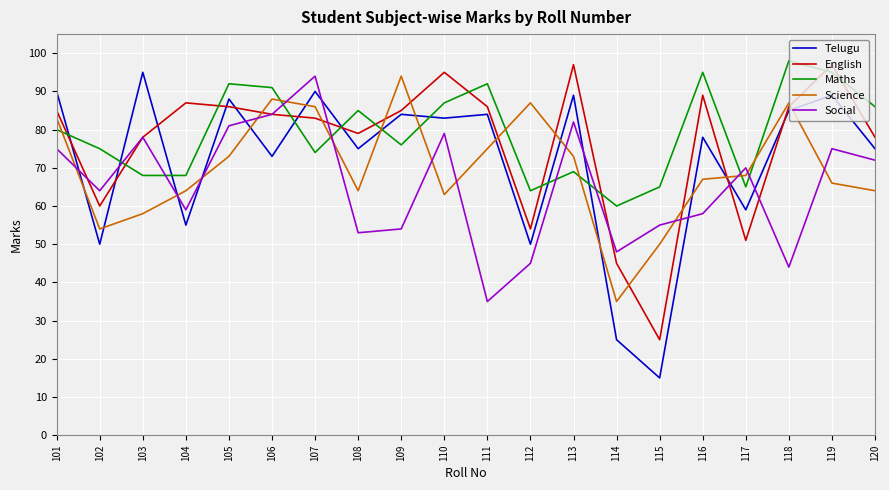

Reading right to left, what are all the values shown in this chart?

Telugu: 75	89	85	59	78	15	25	89	50	84	83	84	75	90	73	88	55	95	50	90
English: 78	97	86	51	89	25	45	97	54	86	95	85	79	83	84	86	87	78	60	85
Maths: 86	95	98	65	95	65	60	69	64	92	87	76	85	74	91	92	68	68	75	80
Science: 64	66	87	68	67	50	35	73	87	75	63	94	64	86	88	73	64	58	54	83
Social: 72	75	44	70	58	55	48	82	45	35	79	54	53	94	84	81	59	78	64	75